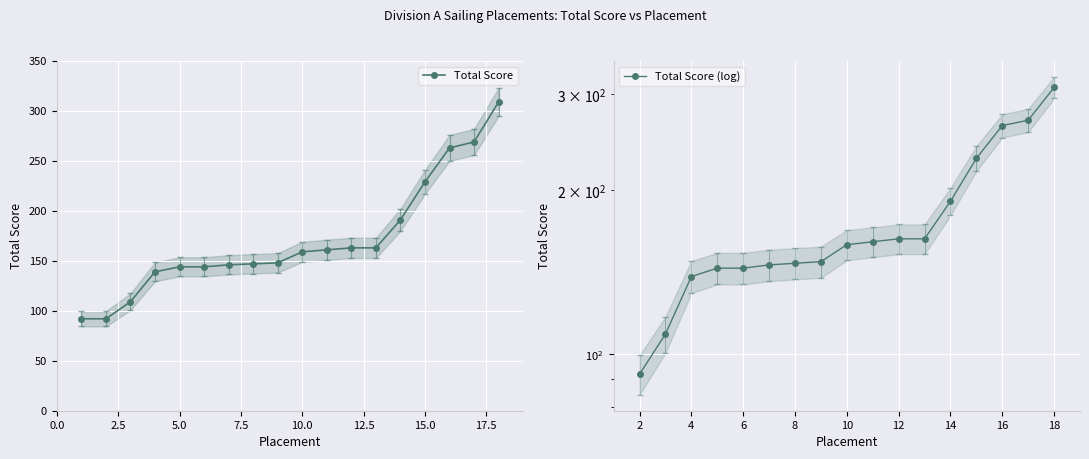

Is this an area chart (filled region under the line)?

No